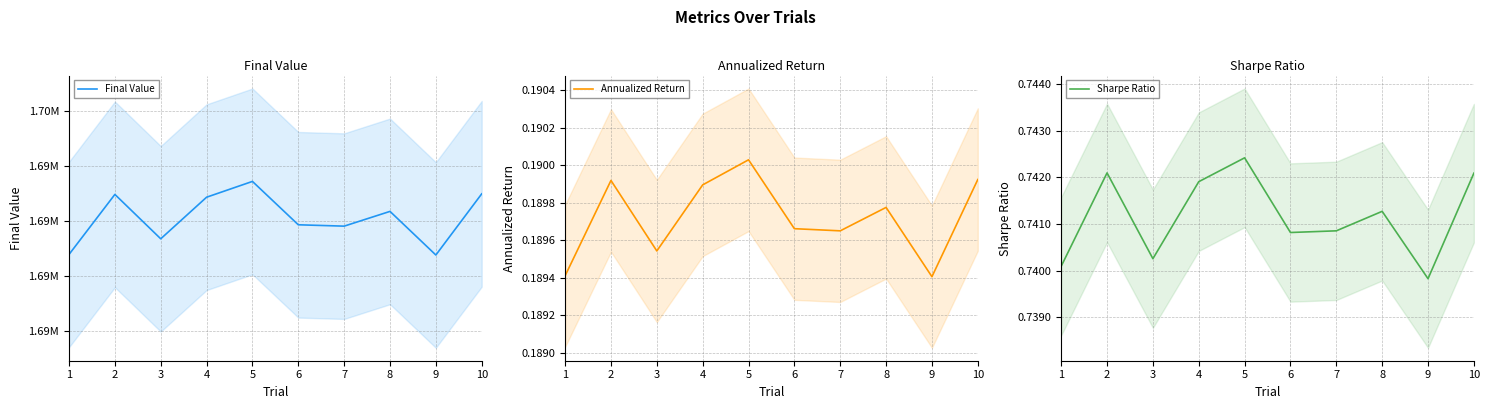

Where is Annualized Return nearest to the value 0?

9